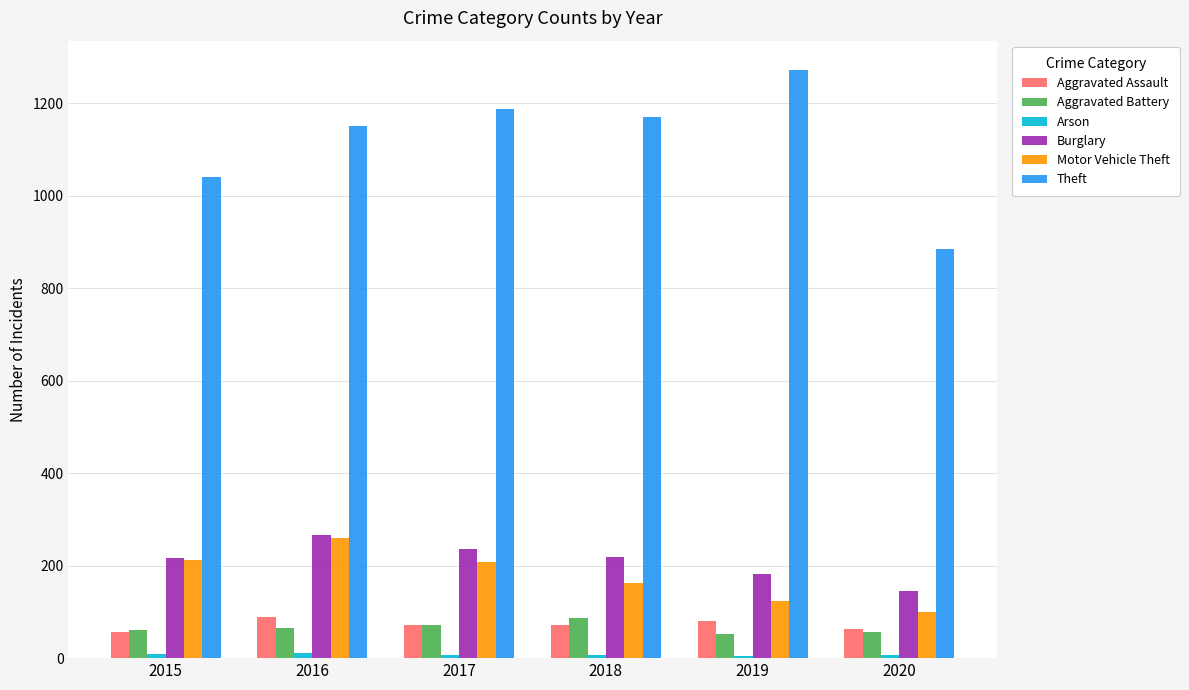

Between 2019 and 2020, which series saw the biggest shift?

Theft